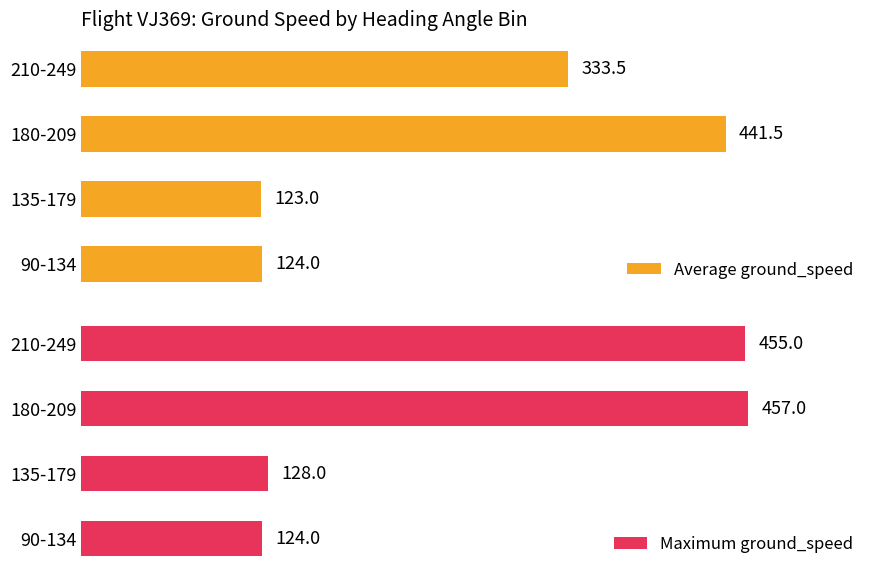

Which category has the highest value across all series?

2